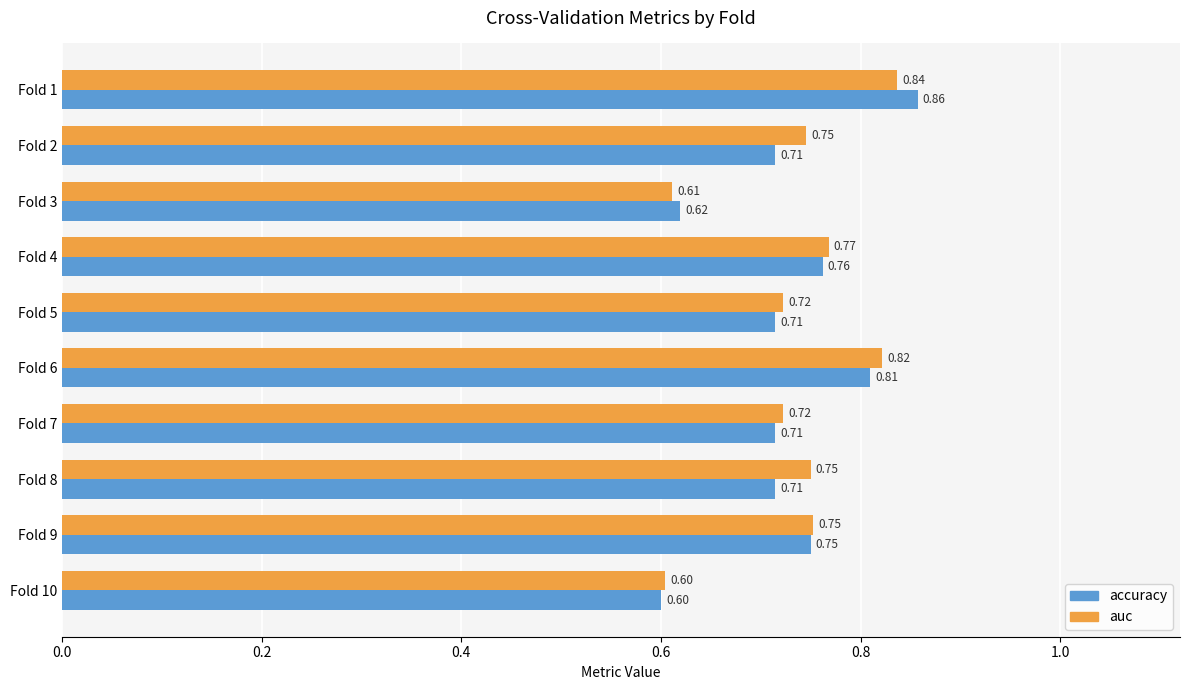

Rank the series by their maximum value, from highest to lowest.

accuracy, auc